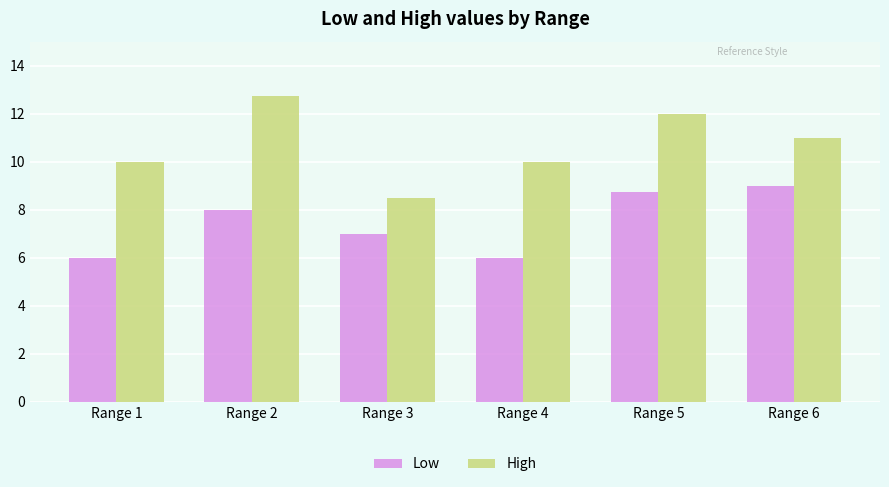

What value does the High series have at Range 6?

11.0